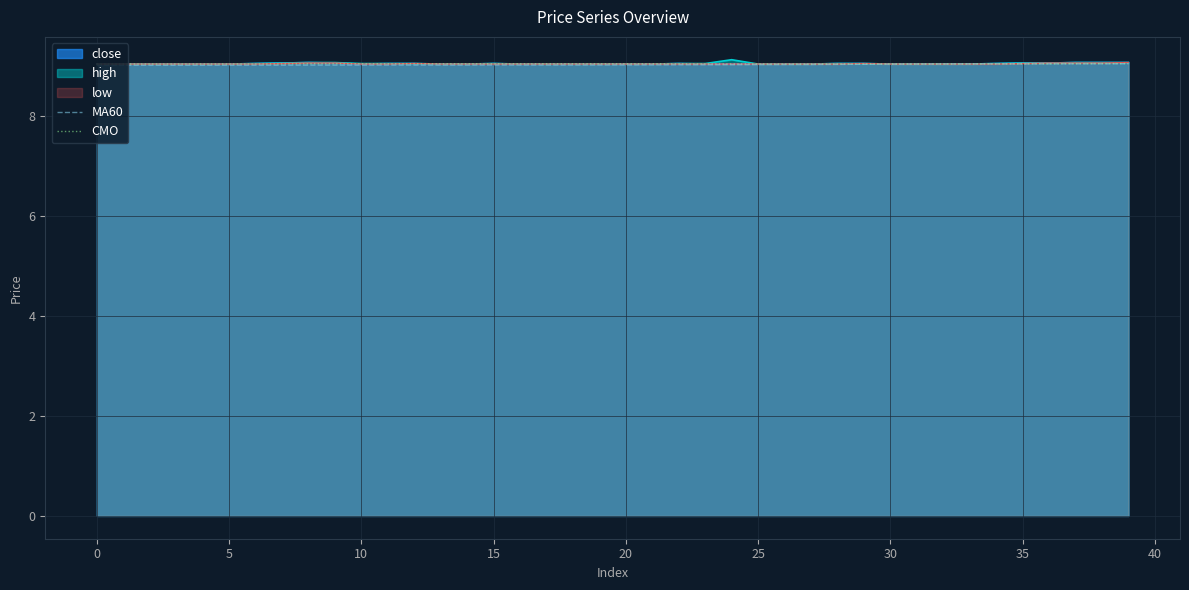

Which category has the highest value in the MA60 series?

39